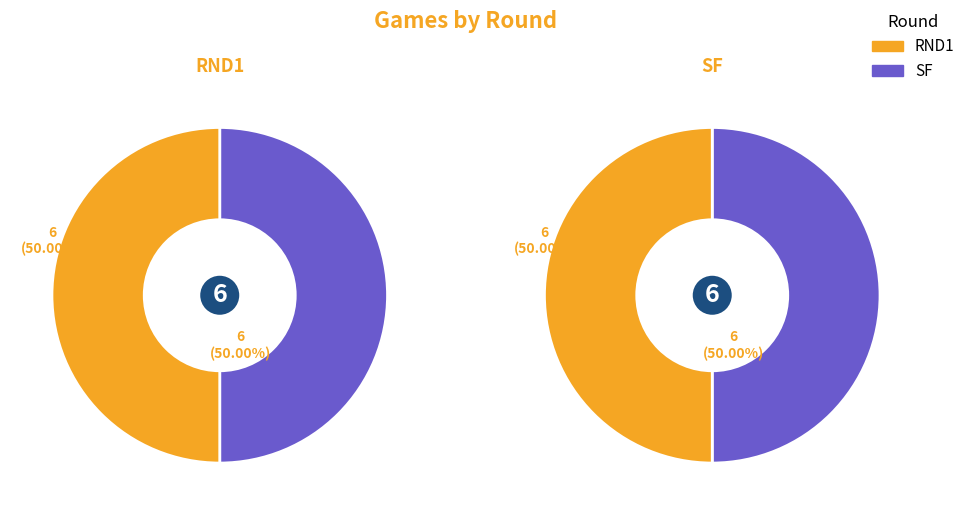

Rank the series at 2 from highest to lowest value.

RND1, SF